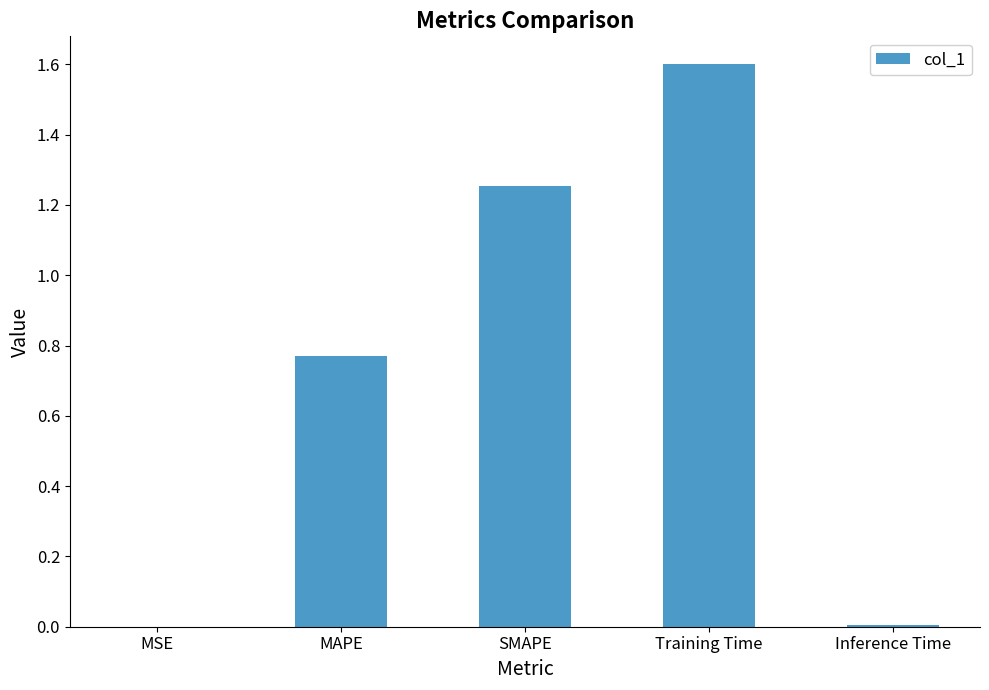

Is it true that the value at MAPE is 0.3?

False